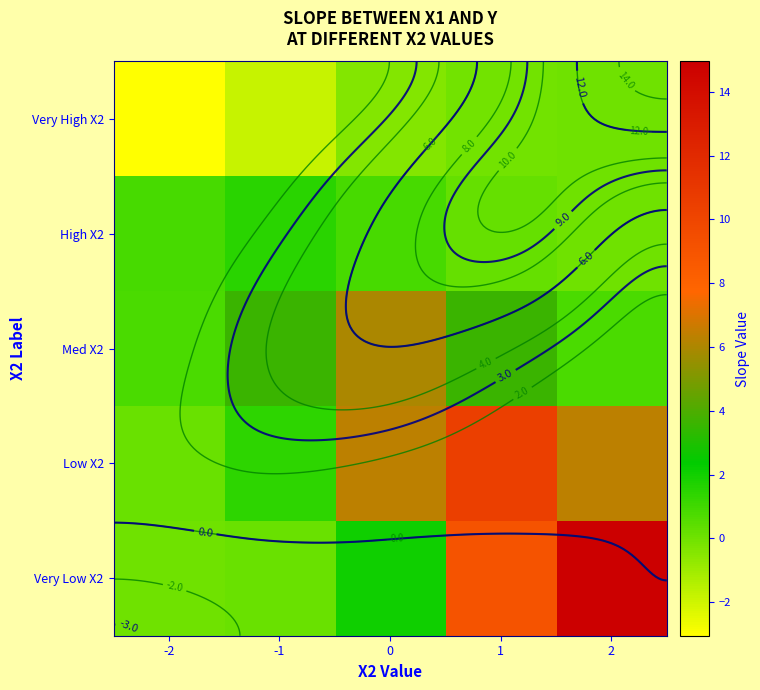

What is the difference between the highest and lowest values at -2?

3.9